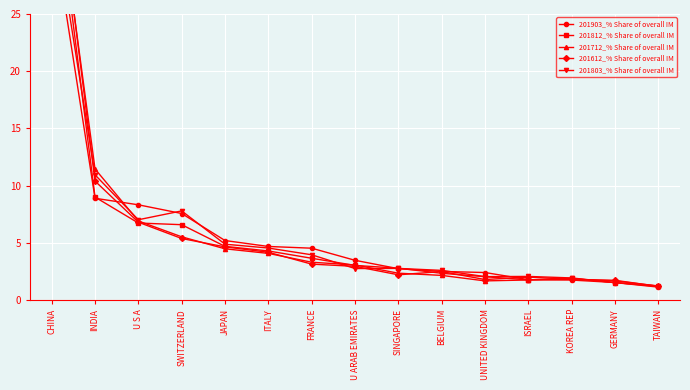

Reading right to left, what are all the values shown in this chart?

201903_% Share of overall IM: 1.2	1.5	1.7	1.8	2.4	2.5	2.7	3.5	4.5	4.7	5.2	7.6	8.3	8.9	33.2
201812_% Share of overall IM: 1.2	1.5	1.9	1.8	2.0	2.3	2.8	3.0	3.6	4.3	4.7	6.6	6.7	9.0	39.1
201712_% Share of overall IM: 1.2	1.7	1.8	1.7	1.7	2.1	2.3	3.1	3.3	4.1	4.5	5.5	6.9	11.5	39.6
201612_% Share of overall IM: 1.2	1.7	1.8	2.0	1.8	2.5	2.2	2.9	3.1	4.2	4.6	5.4	6.8	10.4	40.7
201803_% Share of overall IM: 1.1	1.5	1.9	2.1	2.0	2.6	2.8	2.7	4.0	4.5	4.9	7.8	7.0	10.9	34.8